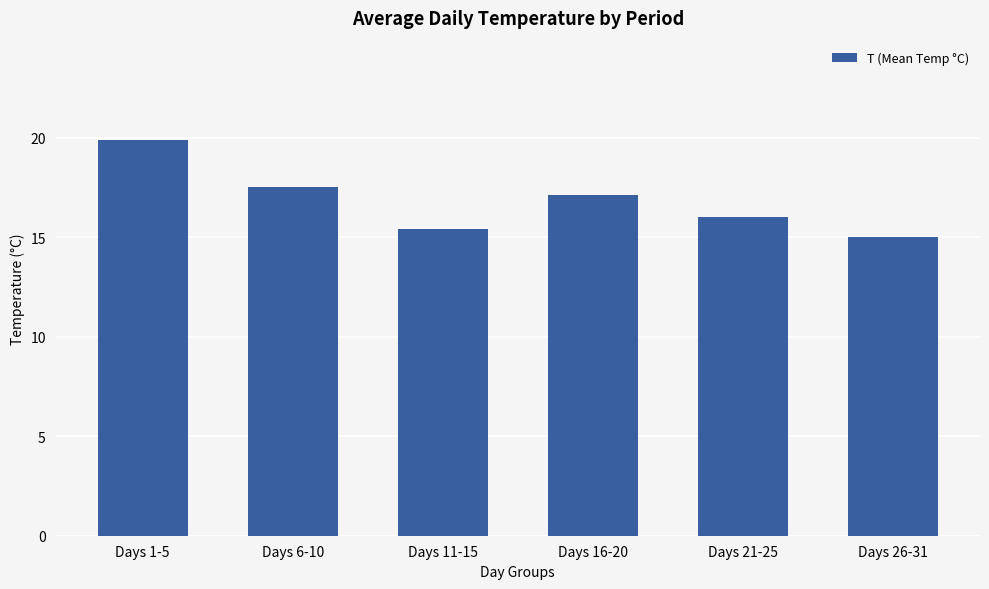

What is the change in value from Days 6-10 to Days 11-15?

-2.1